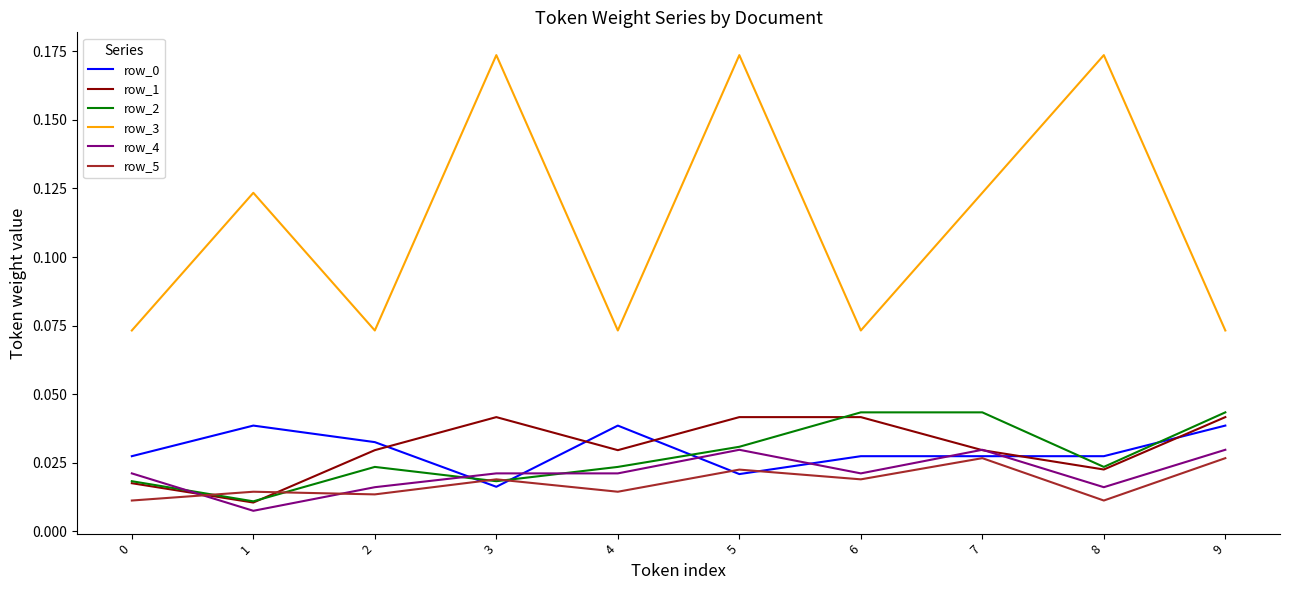

Which series has the widest spread of values?

row_3